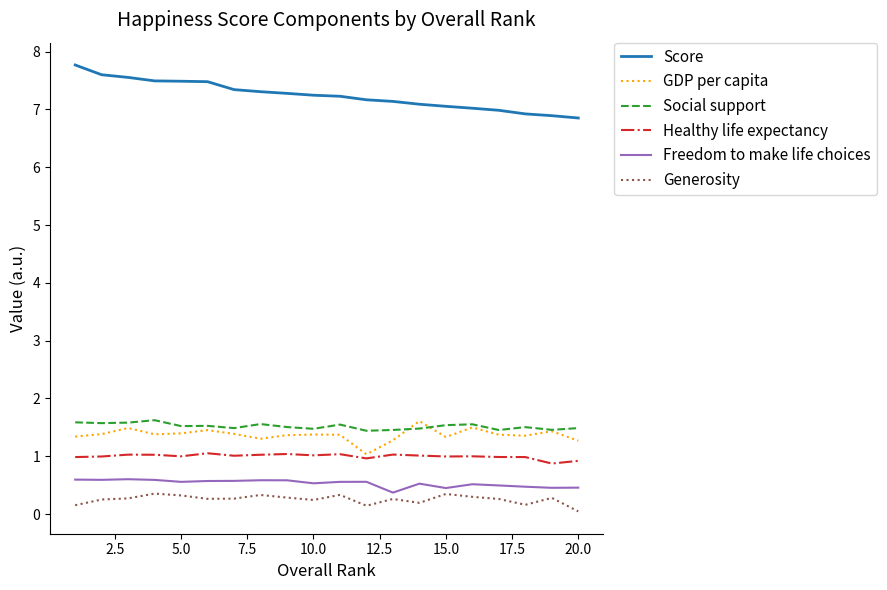

Which series has the largest range (max minus min)?

Score